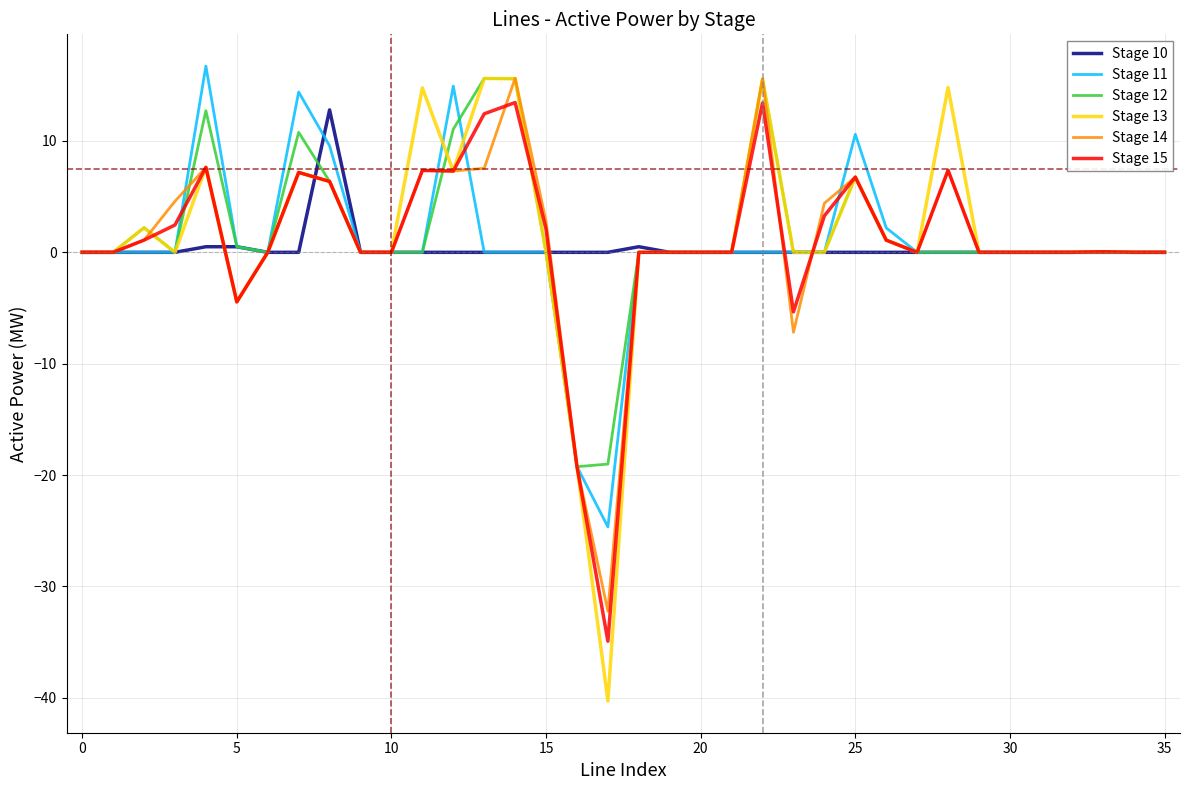

How many lines are shown in the chart?

6